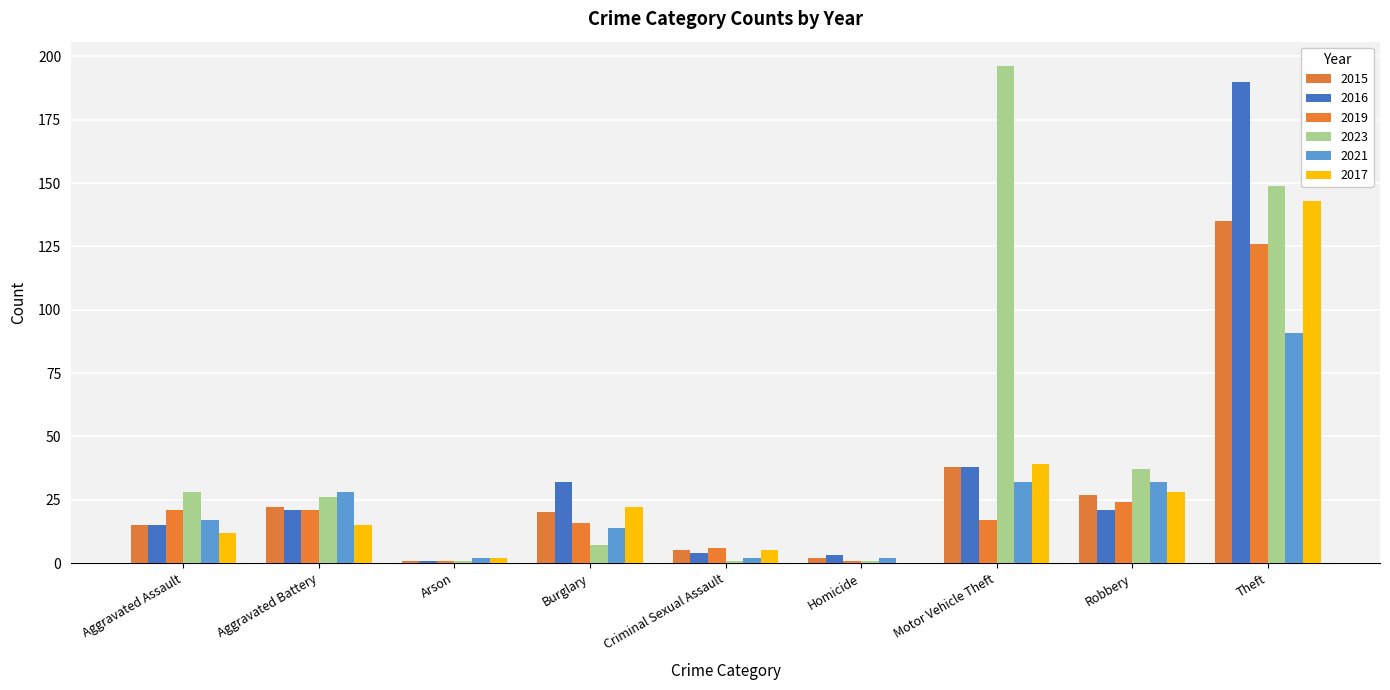

What is the label of the 5th bar from the left?

Criminal Sexual Assault